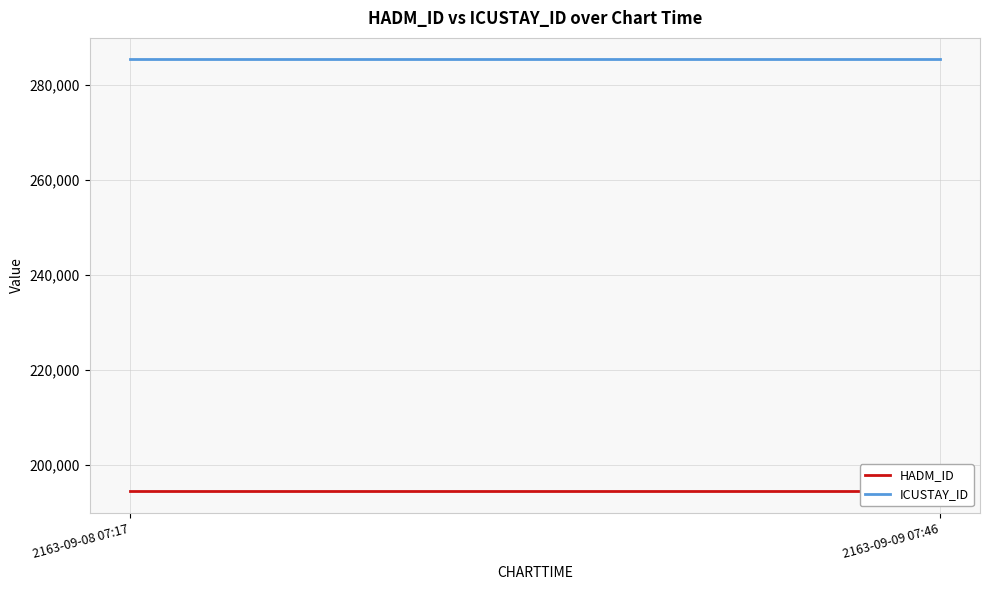

What is the label of the 1st point from the right?

2163-09-09 07:46